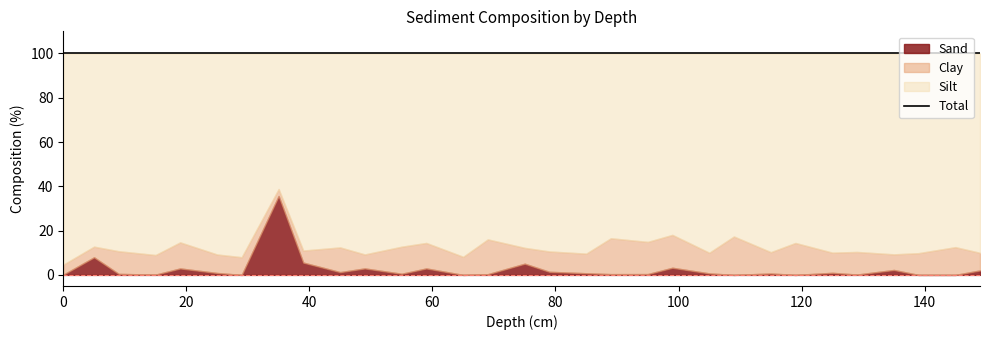

Between 9 and 59, which series saw the biggest shift?

Silt